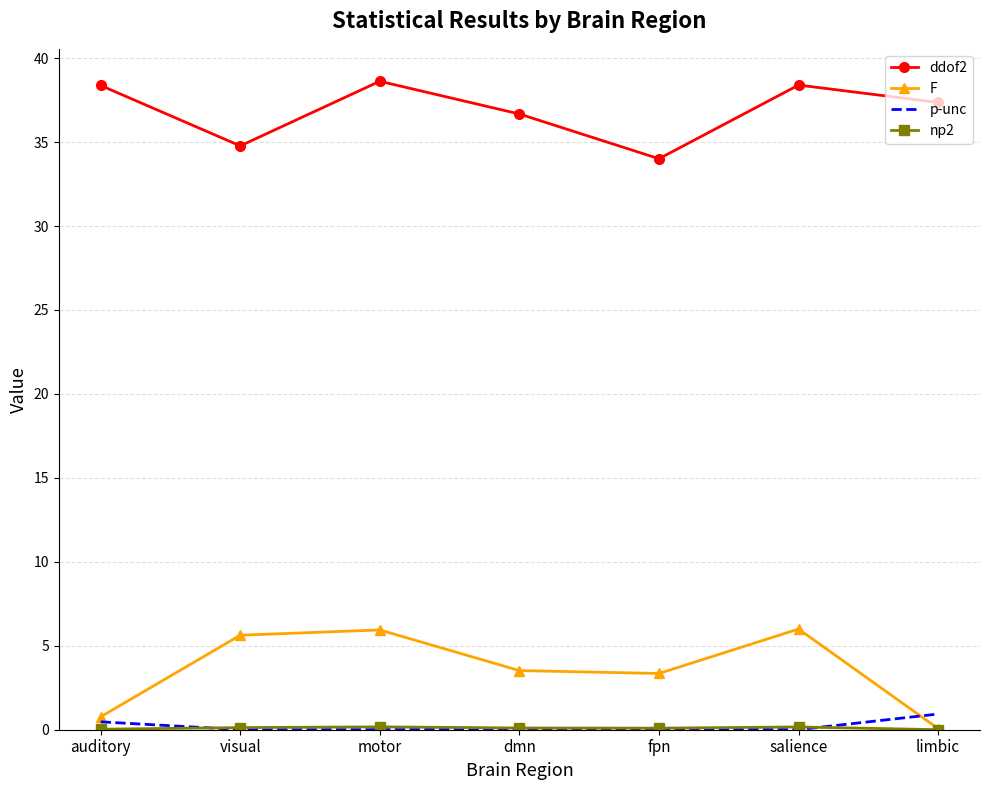

Between visual and fpn, which series saw the biggest shift?

F